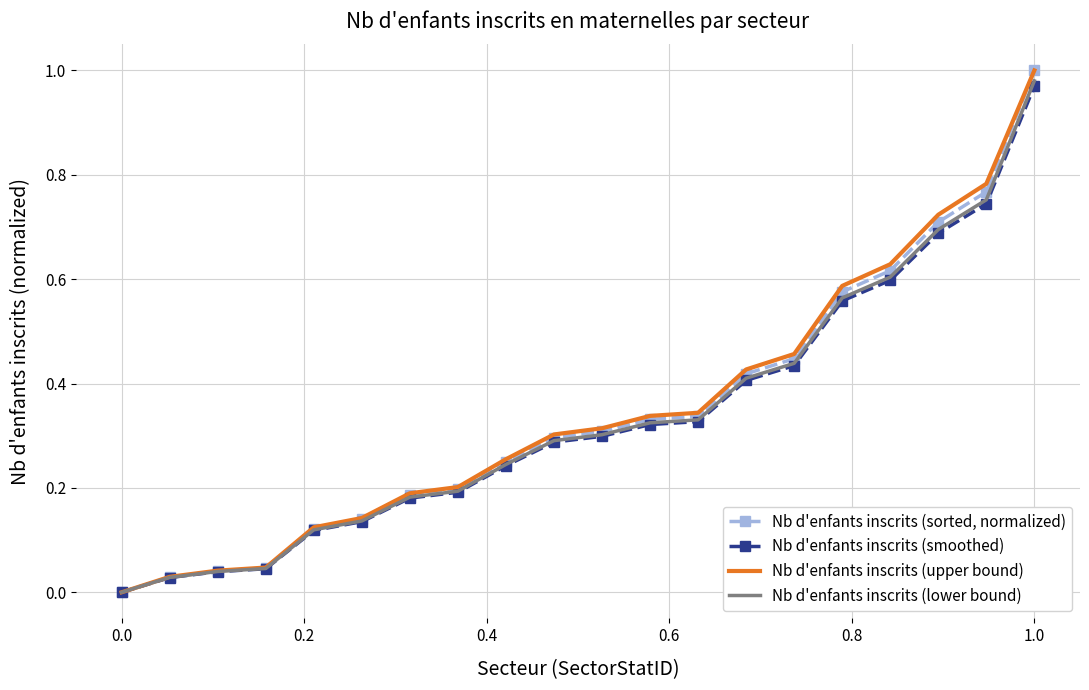

List the series in order of their overall mean, lowest first.

Nb d'enfants inscrits (smoothed), Nb d'enfants inscrits (lower bound), Nb d'enfants inscrits (sorted, normalized), Nb d'enfants inscrits (upper bound)